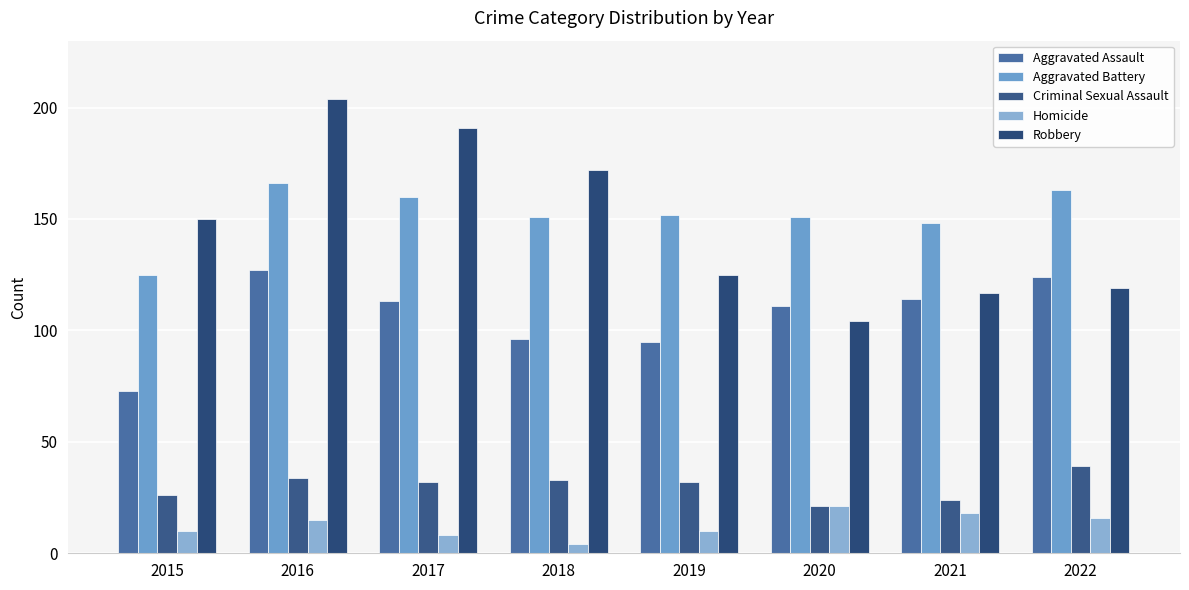

How many categories are shown in the chart?

8